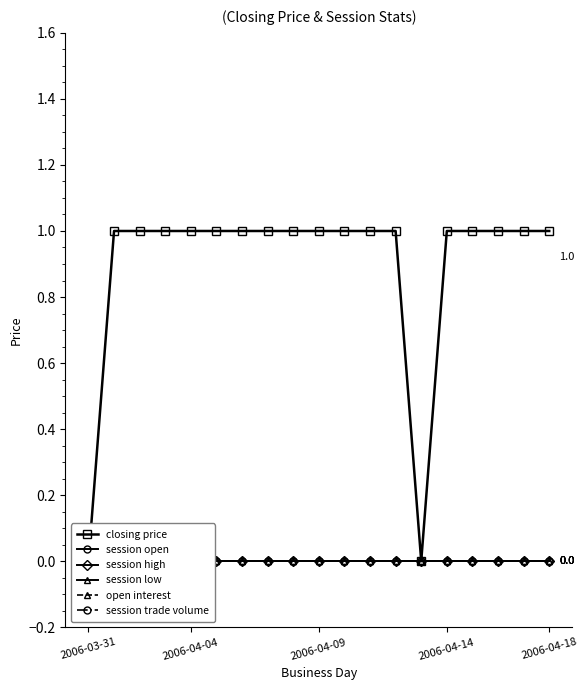

Which category has the lowest value in the session low series?

2006-03-31